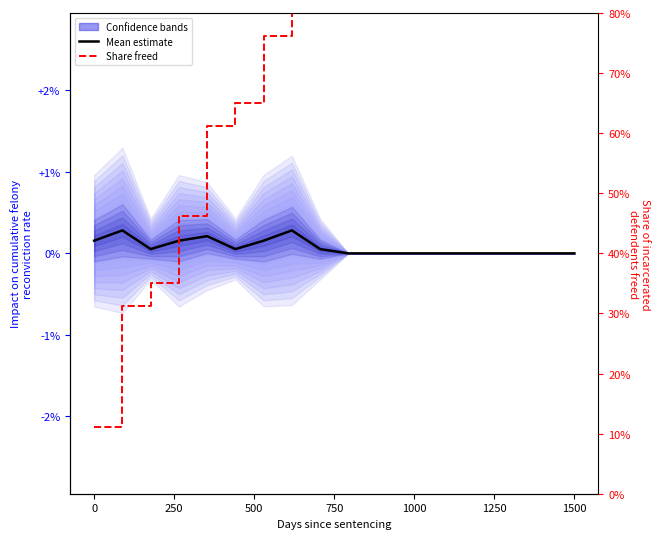

How many lines are shown in the chart?

2